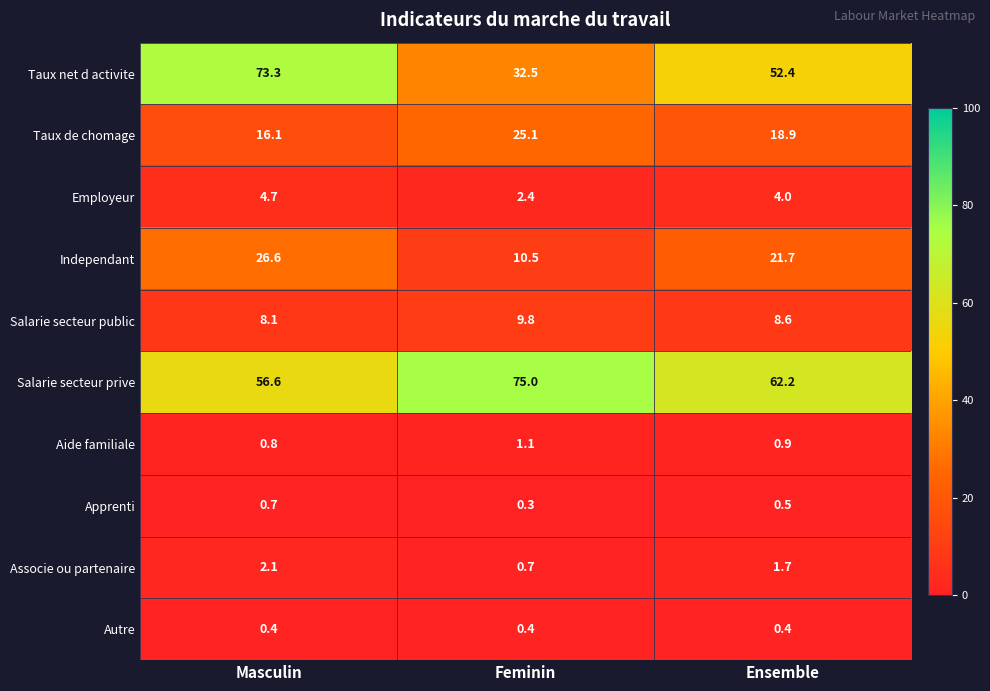

What is the smallest value displayed?

0.3